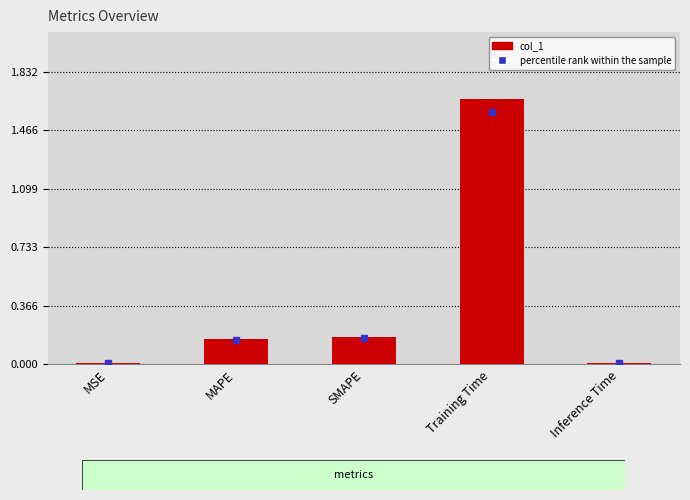

What is the difference between the maximum and minimum values in the col_1 series?

1.7